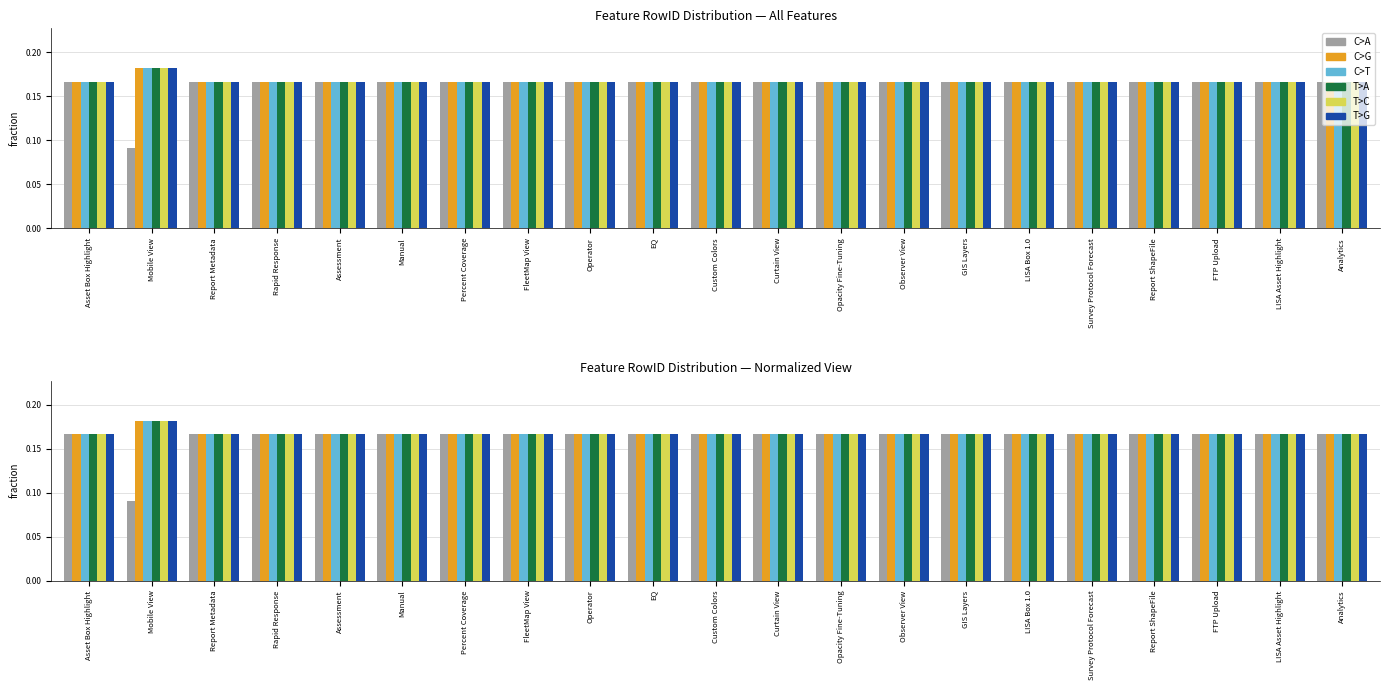

Which category has the highest value across all series?

Mobile View